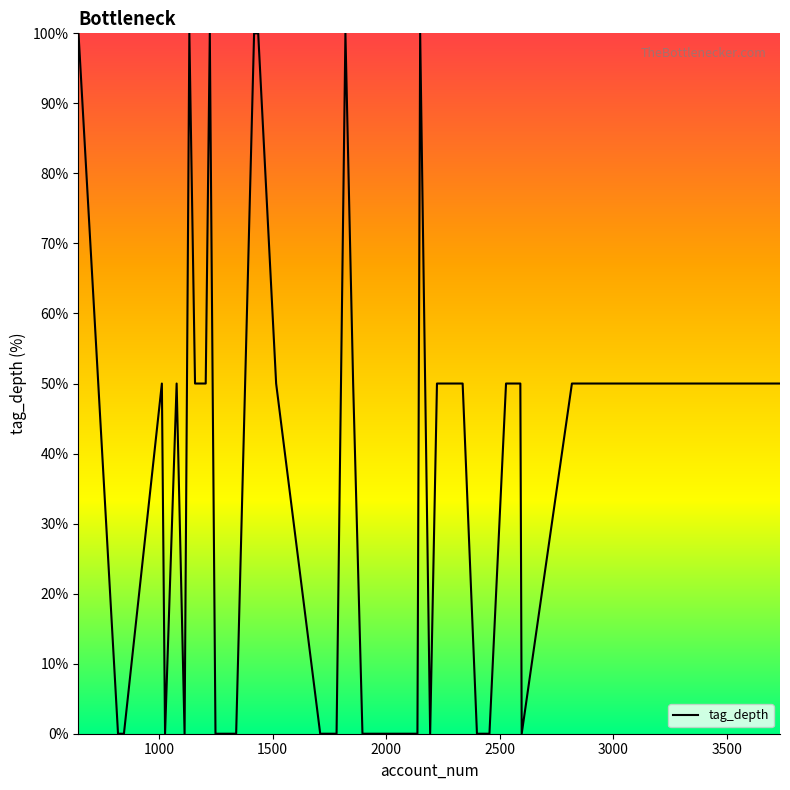

What is the difference between the maximum and minimum values?

100